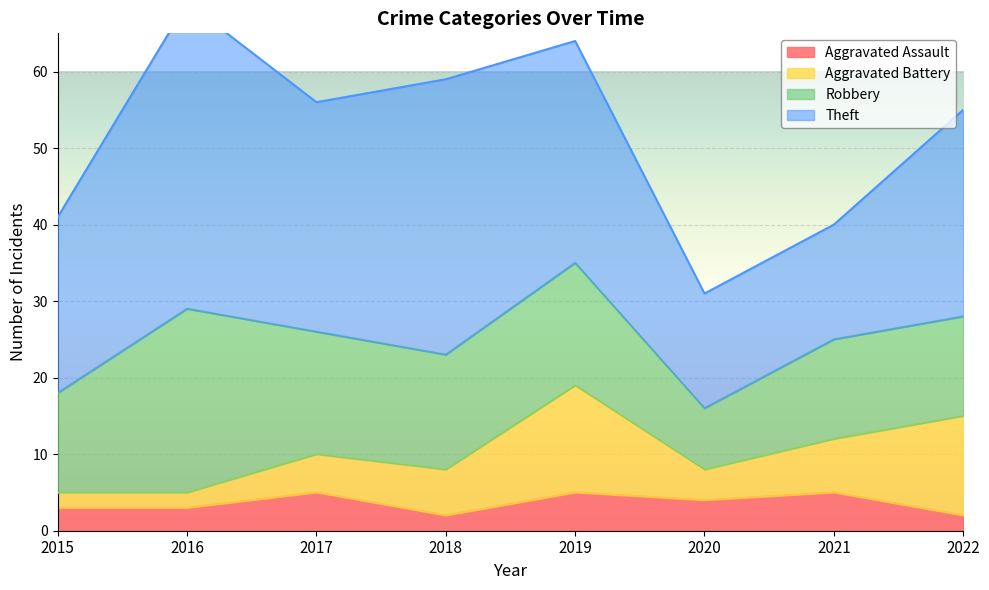

Which category has the highest value in the Aggravated Assault series?

2017